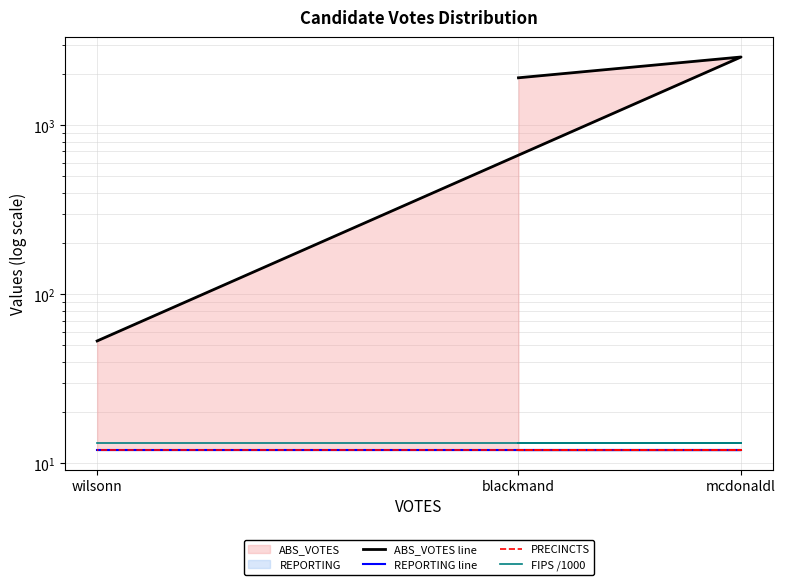

What is the minimum value shown in the chart?

12.0